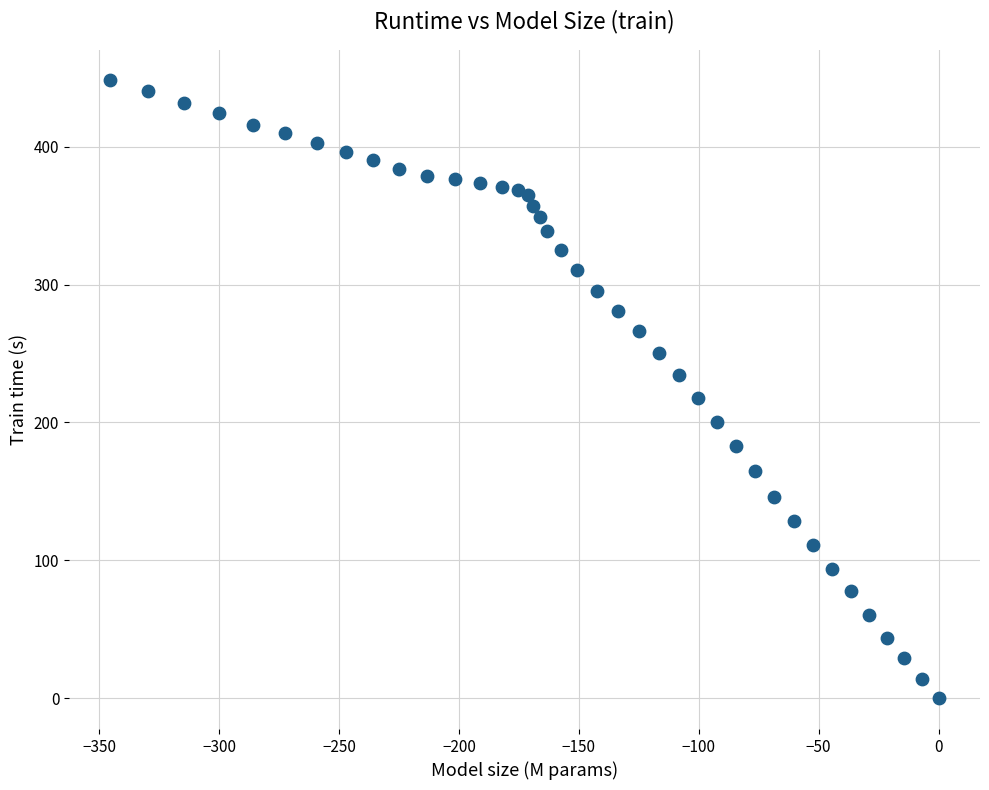

What is the range of Y values (max minus min)?

448.2